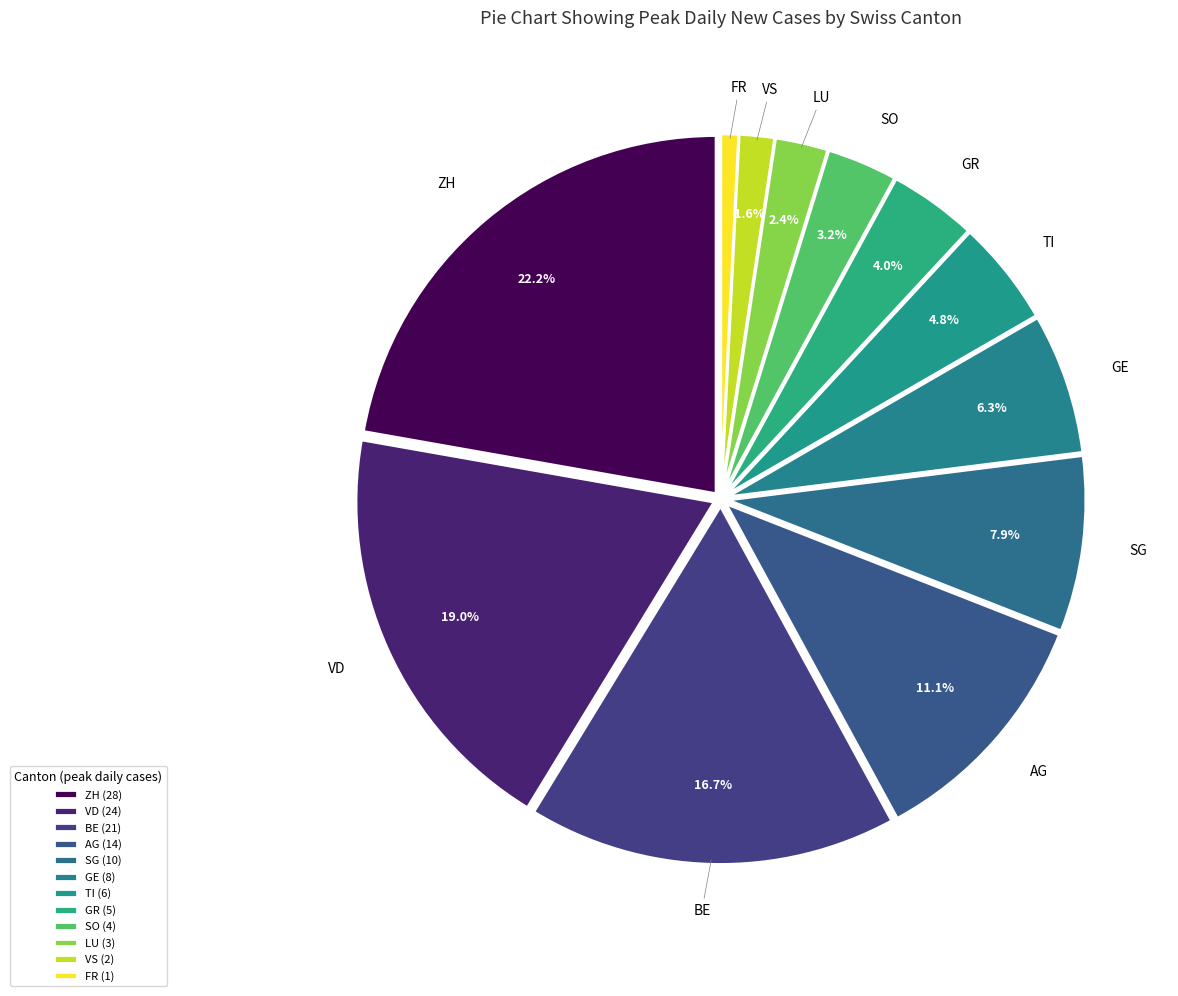

To the nearest percent, what portion does SO represent?

3%